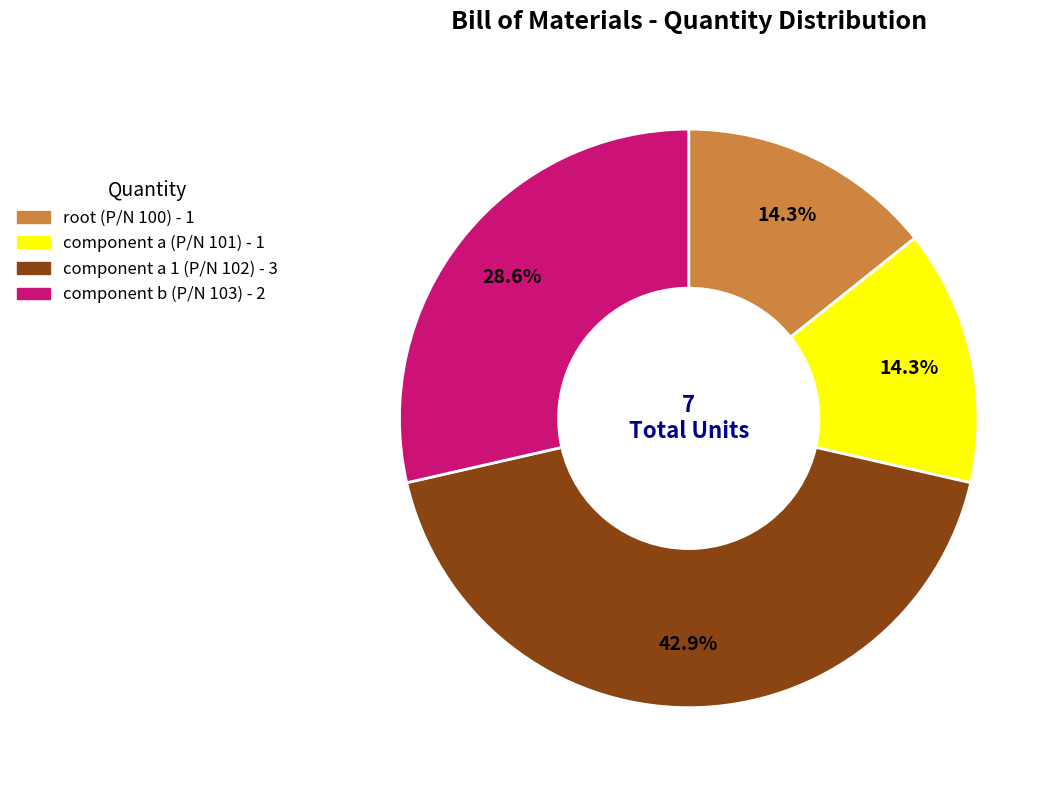

Is there any slice that represents more than half of the pie?

No